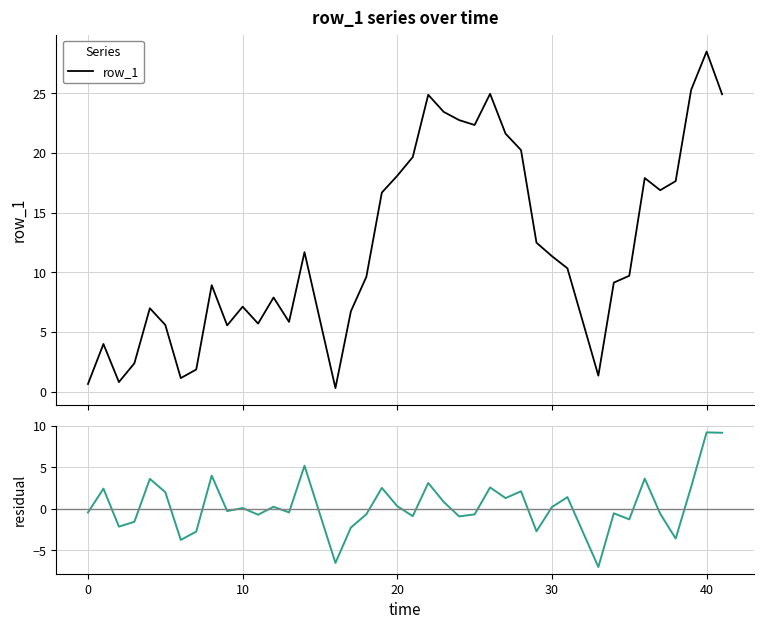

Reading right to left, transcribe all the data shown in this chart.

row_1: 24.9	28.5	25.3	17.6	16.9	17.9	9.7	9.1	1.3	10.3	11.4	12.5	20.3	21.6	25.0	22.4	22.8	23.5	24.9	19.7	18.1	16.7	9.6	6.7	0.3	11.7	5.8	7.9	5.7	7.1	5.6	8.9	1.9	1.1	5.6	7.0	2.4	0.8	4.0	0.6
residual: 9.2	9.2	2.6	-3.6	-0.6	3.6	-1.3	-0.5	-7.0	1.4	0.2	-2.7	2.1	1.3	2.6	-0.7	-0.9	0.8	3.1	-0.9	0.3	2.5	-0.7	-2.3	-6.5	5.2	-0.4	0.2	-0.7	0.1	-0.3	4.0	-2.8	-3.8	2.0	3.6	-1.6	-2.2	2.4	-0.4